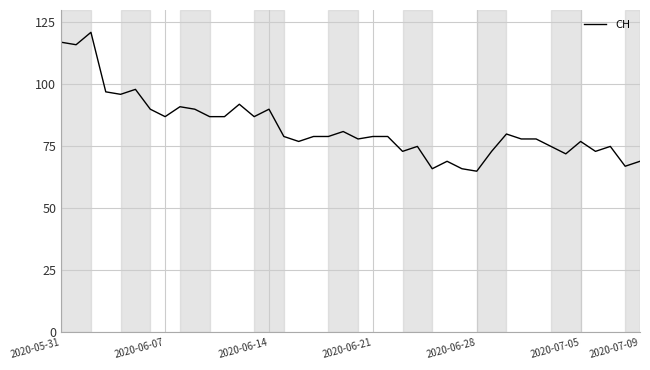

Is this an area chart (filled region under the line)?

No